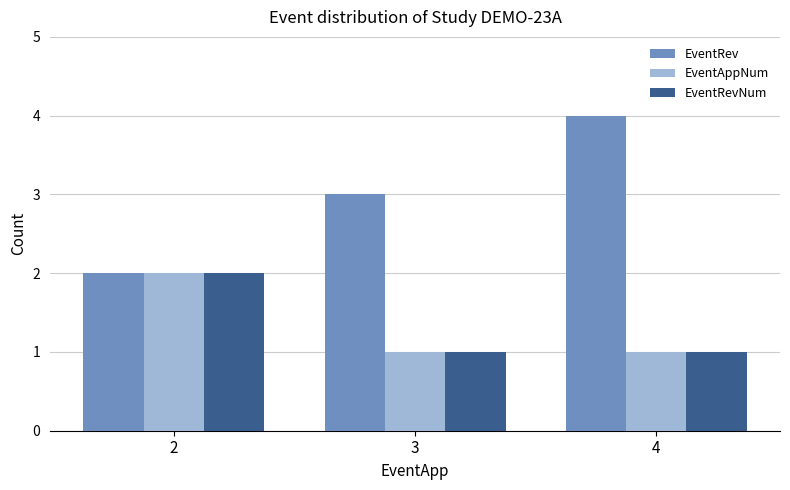

The value of EventAppNum at 2 is 2. True or false?

True